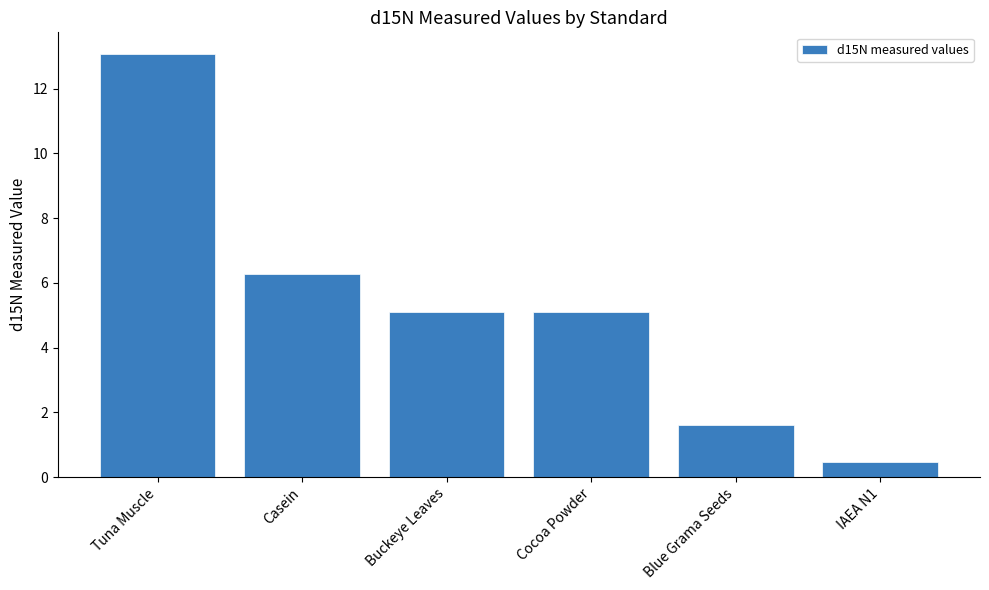

How many data points are above 5?

4